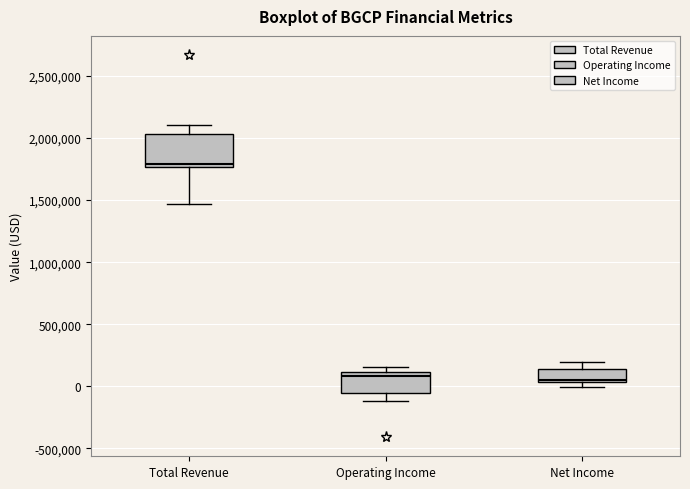

Reading left to right, read every box against the y-axis: the position of its median line, the range the box covers, and the ends of its whiskers. The values are not printed on the chart, so give them approximately, as read against the axis.

Total Revenue: median 1800000, box 1750000 to 2050000, whiskers 1450000 to 2100000
Operating Income: median 100000 (just below the box's upper edge), box -50000 to 100000, whiskers -100000 to 150000
Net Income: median 50000 (just above the box's lower edge), box 50000 to 150000, whiskers 0 to 200000